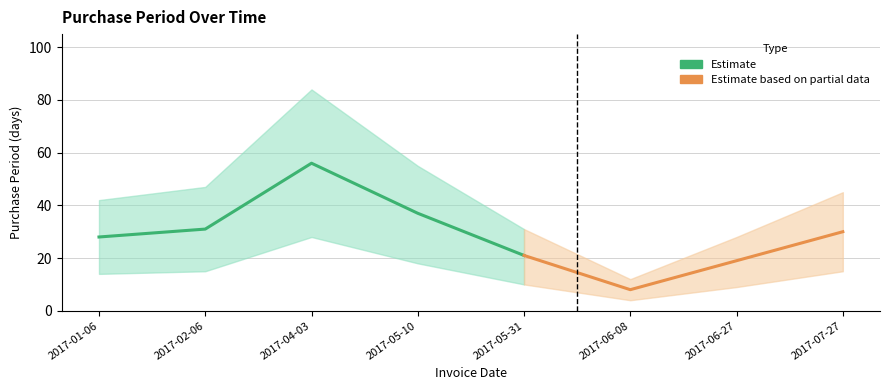

Where is the first local minimum?

2017-06-08